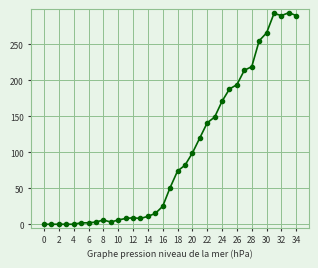

How many lines are shown in the chart?

1